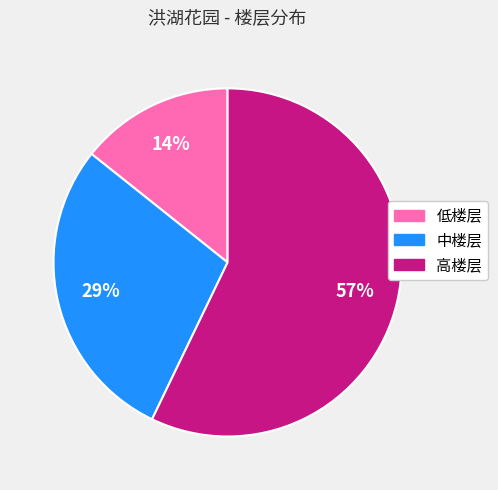

Rank the categories by value from highest to lowest.

高楼层, 中楼层, 低楼层